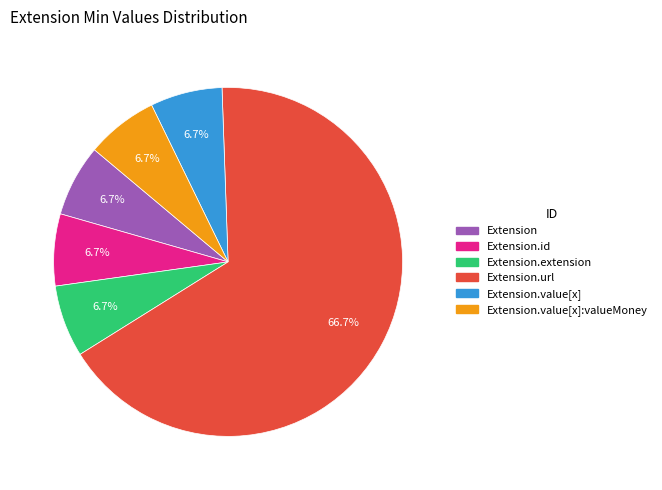

Which slice is the smallest?

Extension